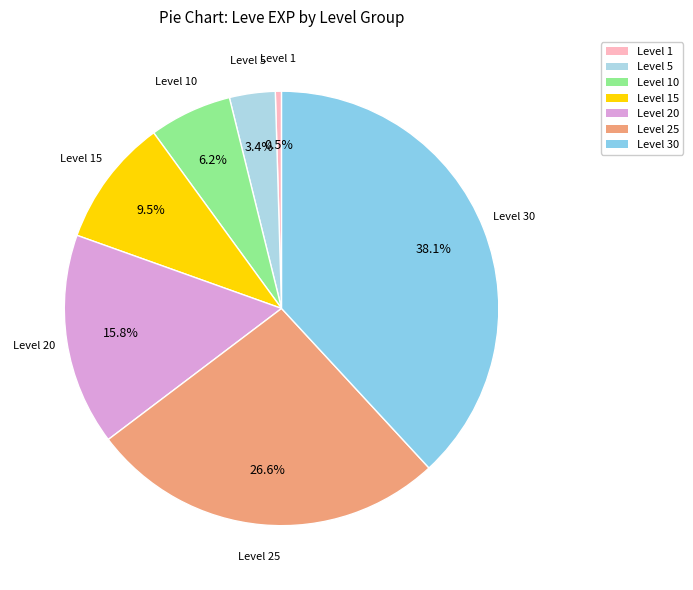

How many slices are in this pie chart?

7